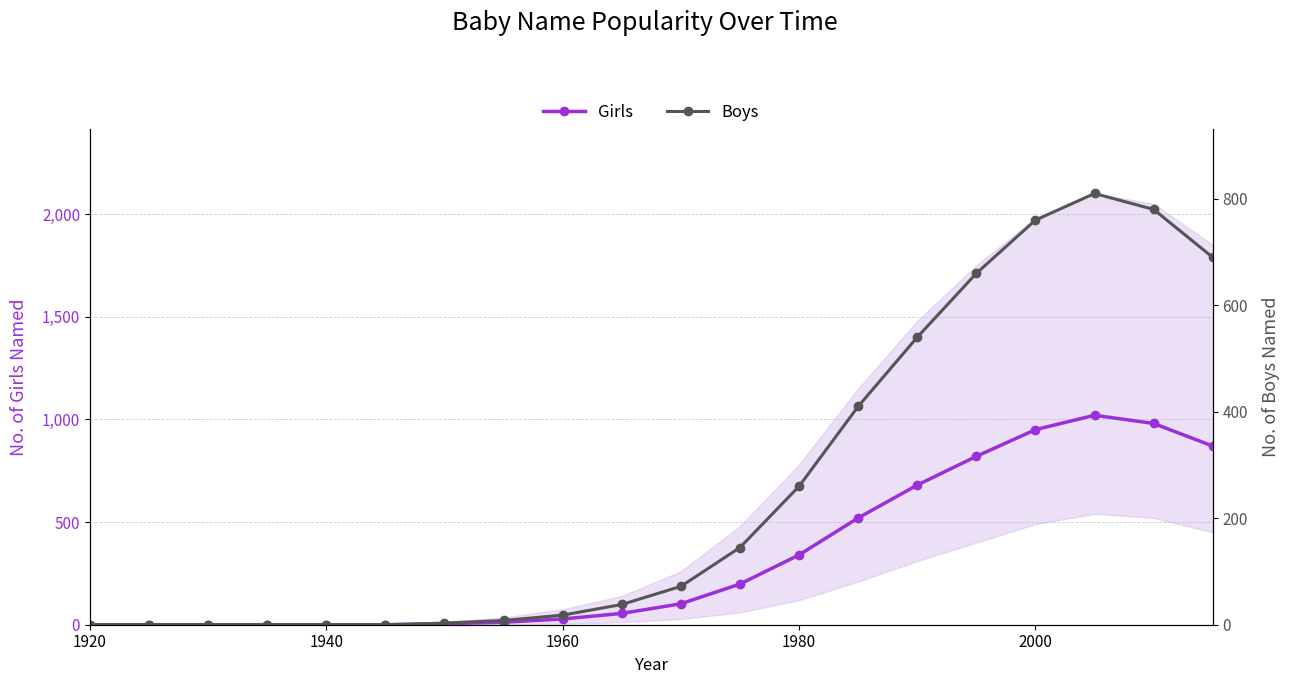

The Girls series shows 596 at 1920. True or false?

False